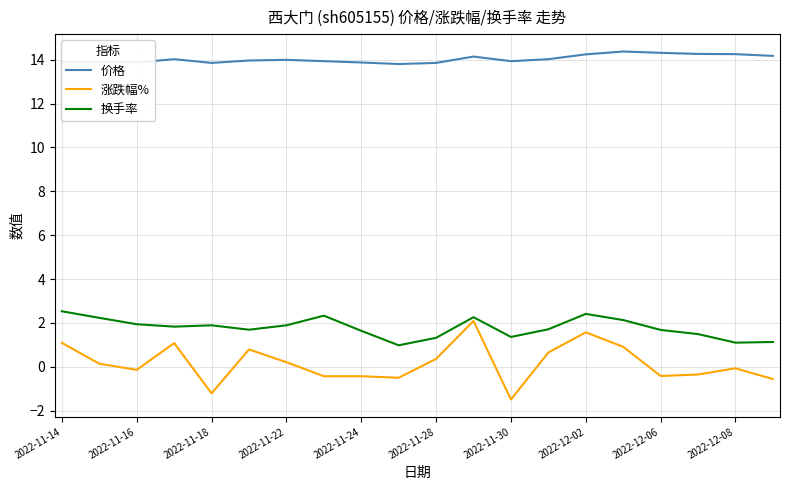

Which series has the largest total across all categories?

价格